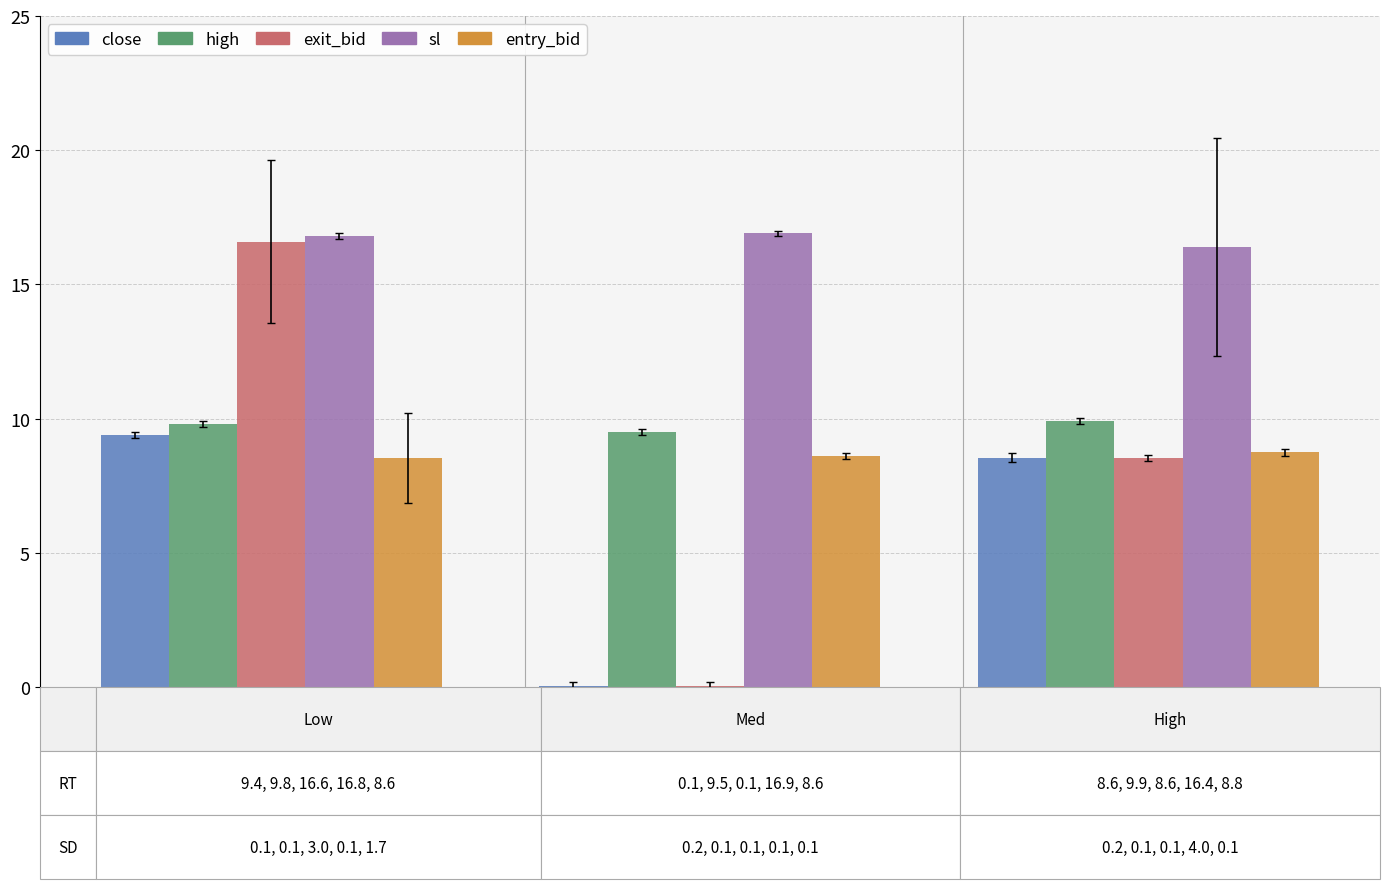

What is the highest value of the high series?

9.9